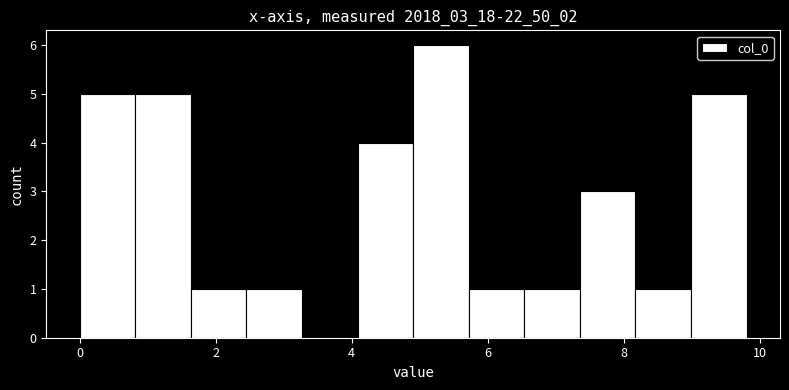

Reading left to right, list every bar in this chart as the range it spans on the x-axis followed by its height. Neither the bar edges nor the heights are printed on the chart, so give them approximately, as read against the axes.

0.0 to 0.8: 5
0.8 to 1.6: 5
1.6 to 2.4: 1
2.4 to 3.2: 1
3.2 to 4.0: 0
4.0 to 5.0: 4
5.0 to 5.8: 6
5.8 to 6.6: 1
6.6 to 7.4: 1
7.4 to 8.2: 3
8.2 to 9.0: 1
9.0 to 9.8: 5